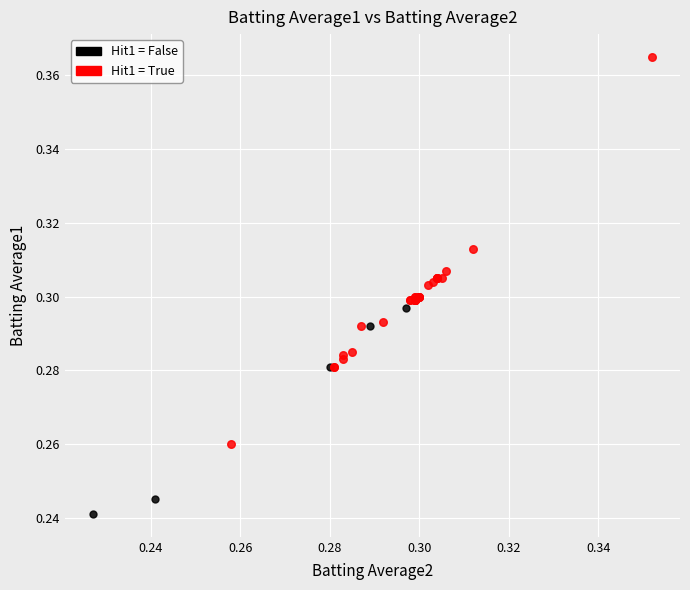

Which series reaches the maximum Y coordinate?

Hit1 = True